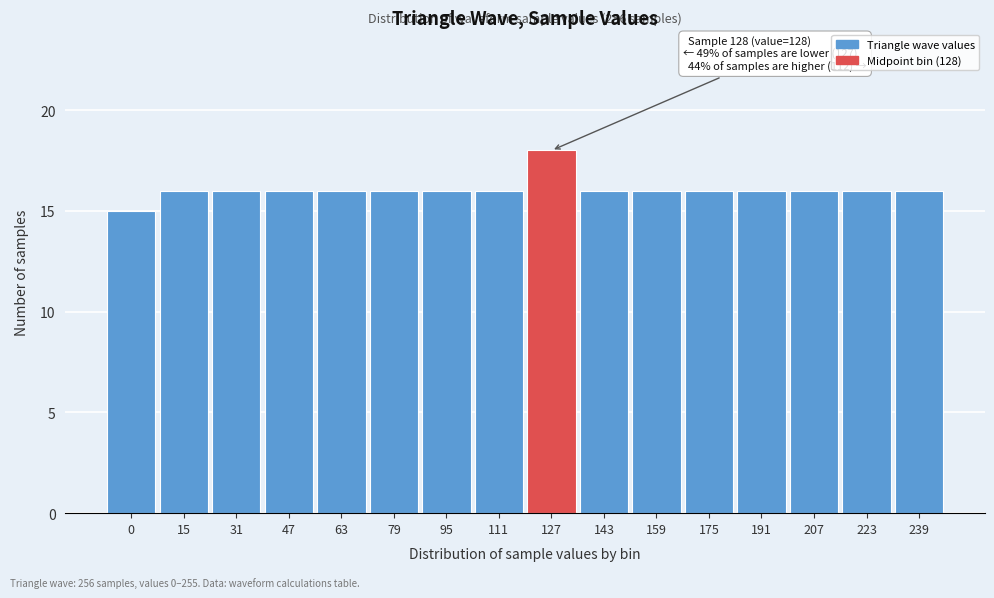

Reading left to right, list all the values displayed in this chart.

0=15	15=16	31=16	47=16	63=16	79=16	95=16	111=16	127=18	143=16	159=16	175=16	191=16	207=16	223=16	239=16